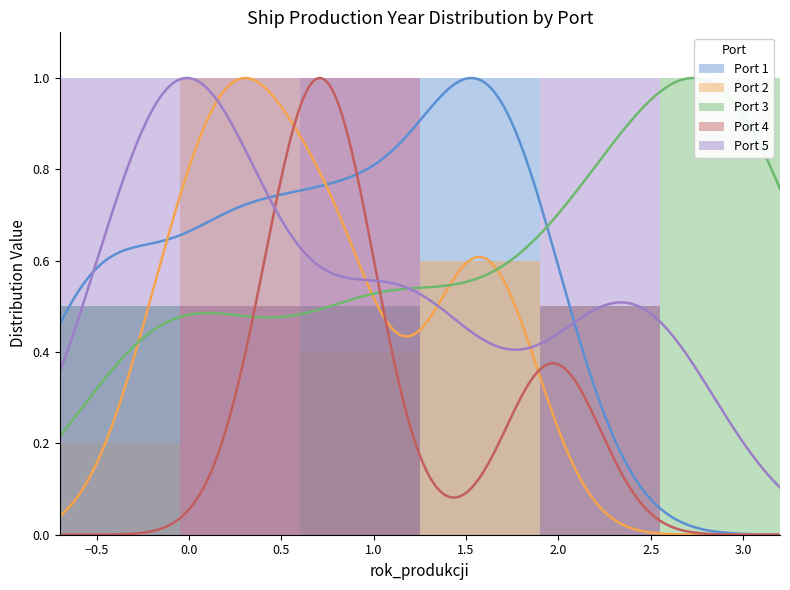

How many positive values does the Port 4 series have?

3